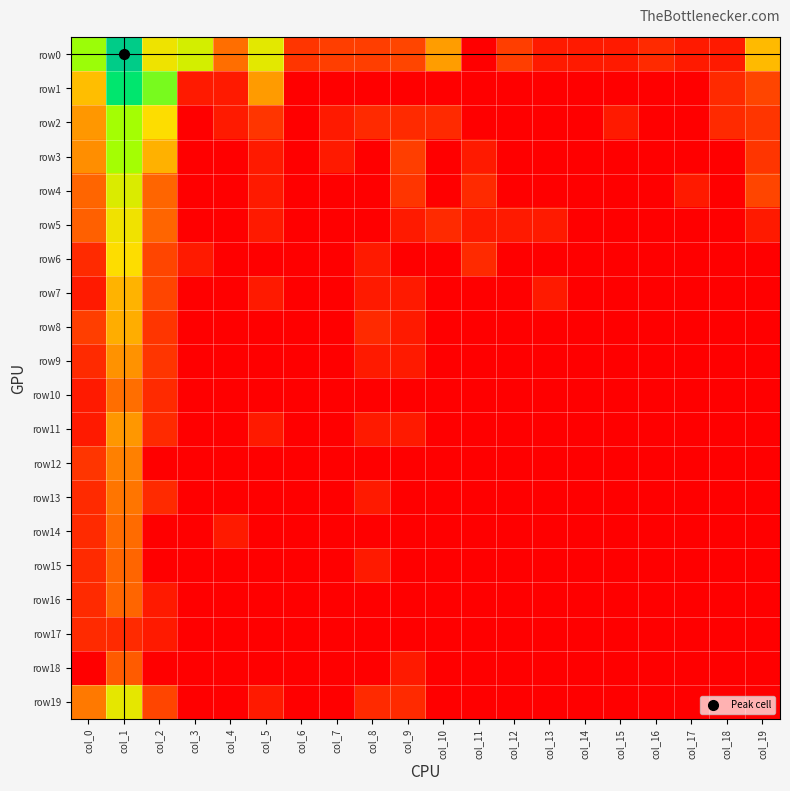

Between col_0 and col_1, which series saw the biggest shift?

row1